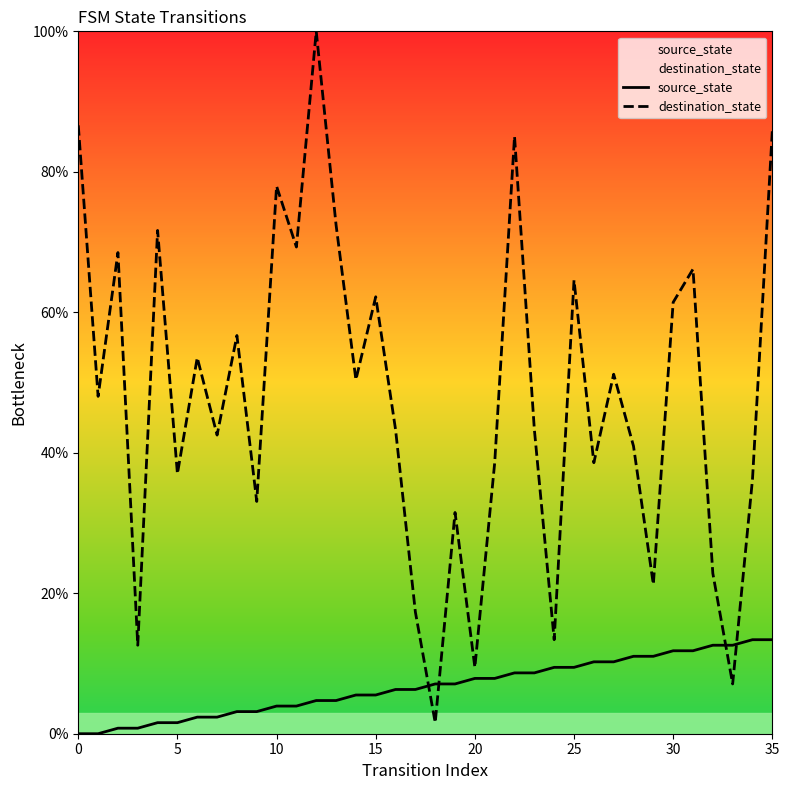

At which label does source_state reach its peak?

34